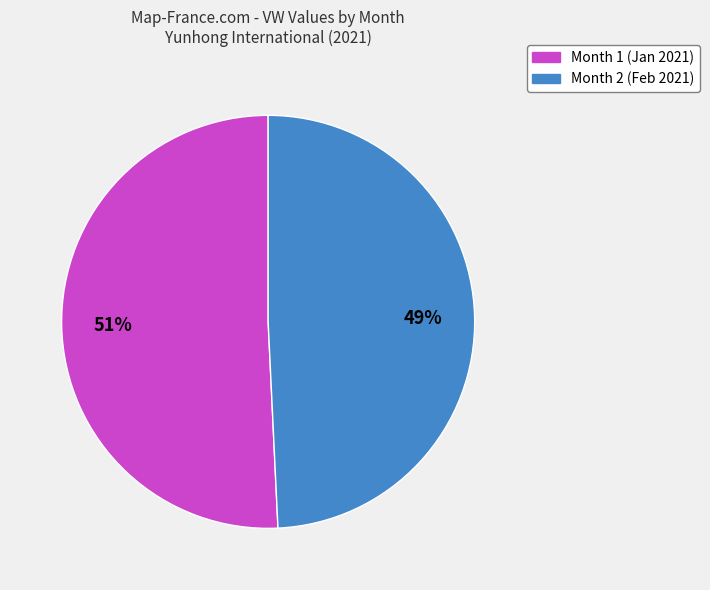

Rank the categories by value from highest to lowest.

Month 1, Month 2